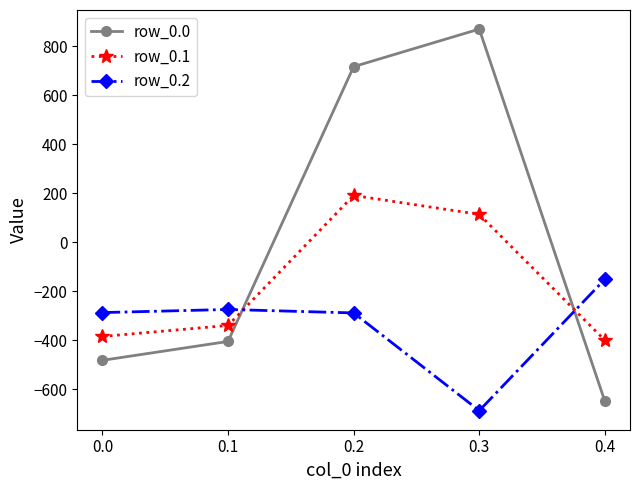

True or false: row_0.1 has more than 2 points higher than both neighbors.

False